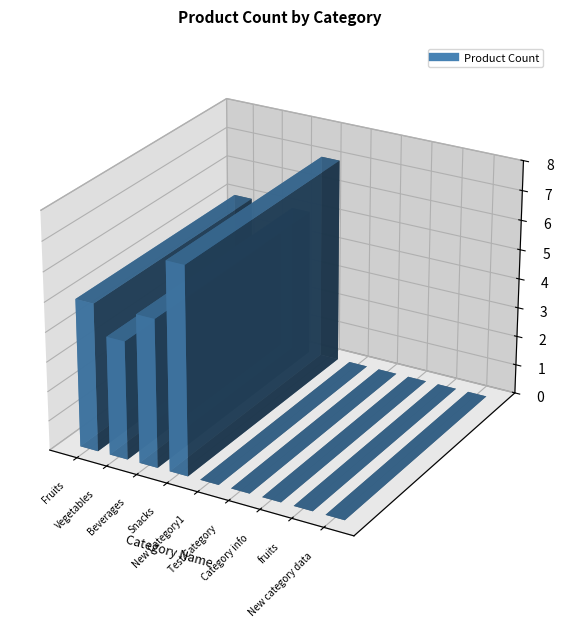

How many categories are shown in the chart?

9